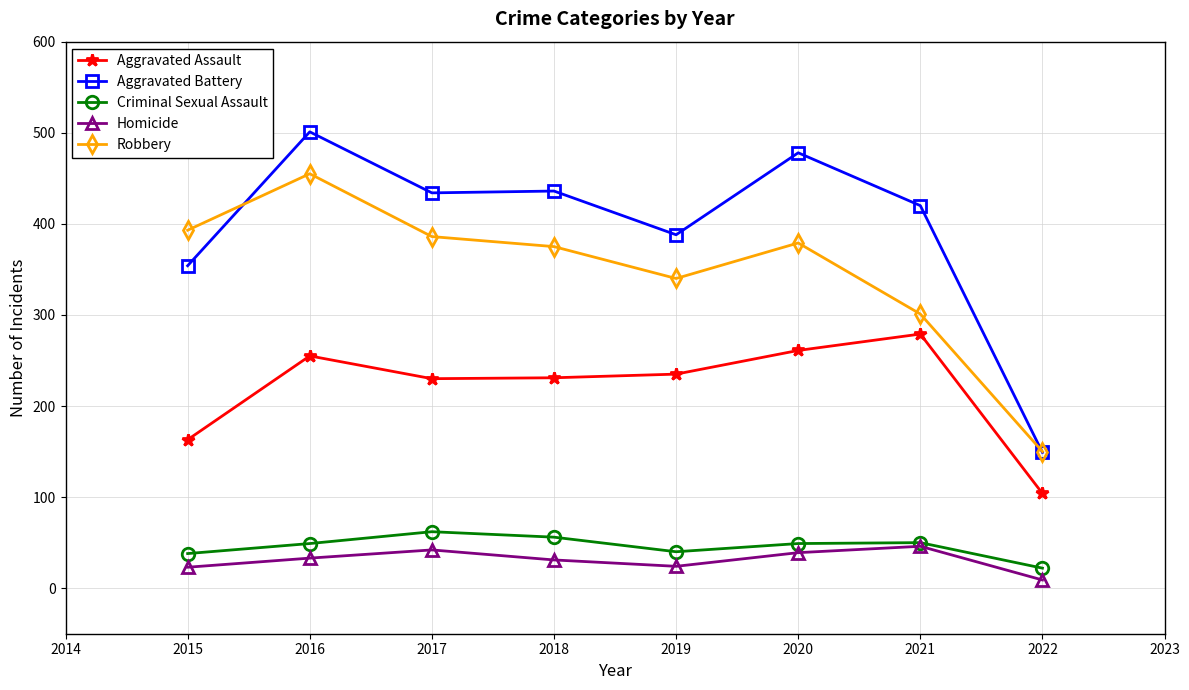

Is the value of Robbery at 2018 greater than the value of Aggravated Assault at 2020?

Yes